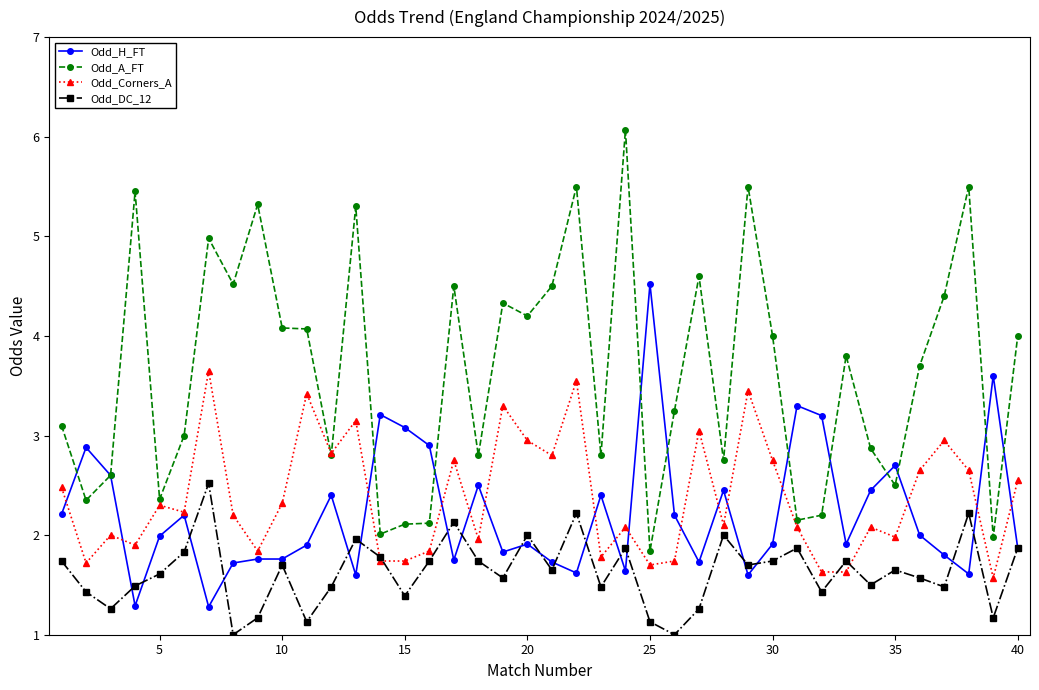

How many data points does each series have?

40